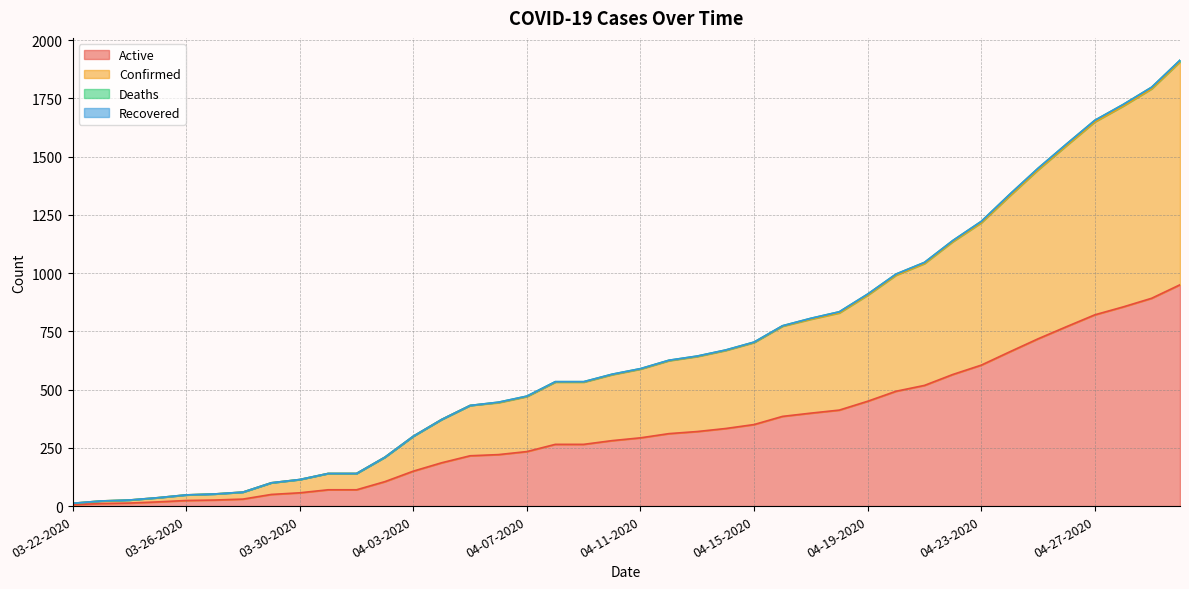

Does the chart display data point markers on the line(s)?

No